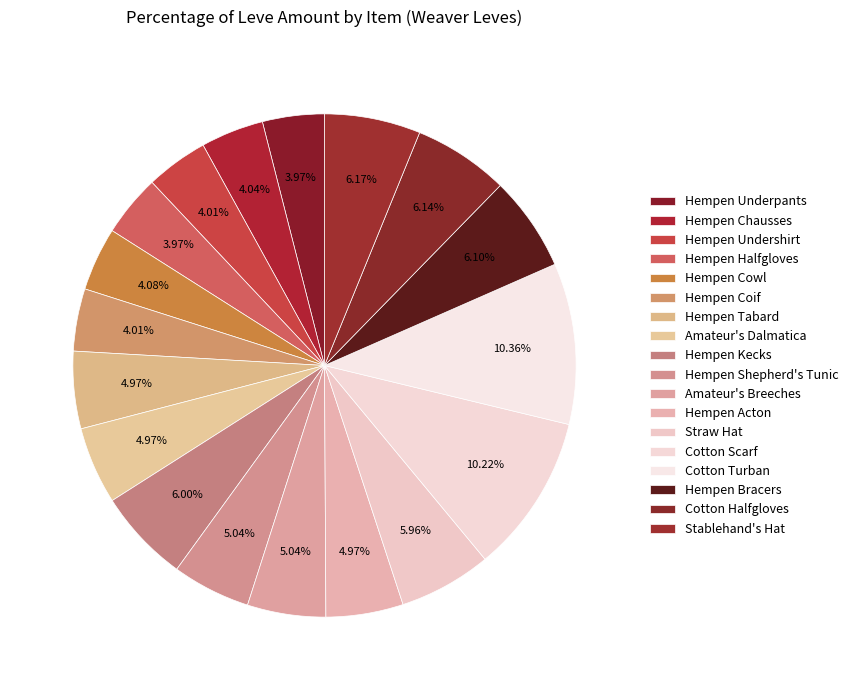

To the nearest percent, what portion does Cotton Scarf represent?

10%